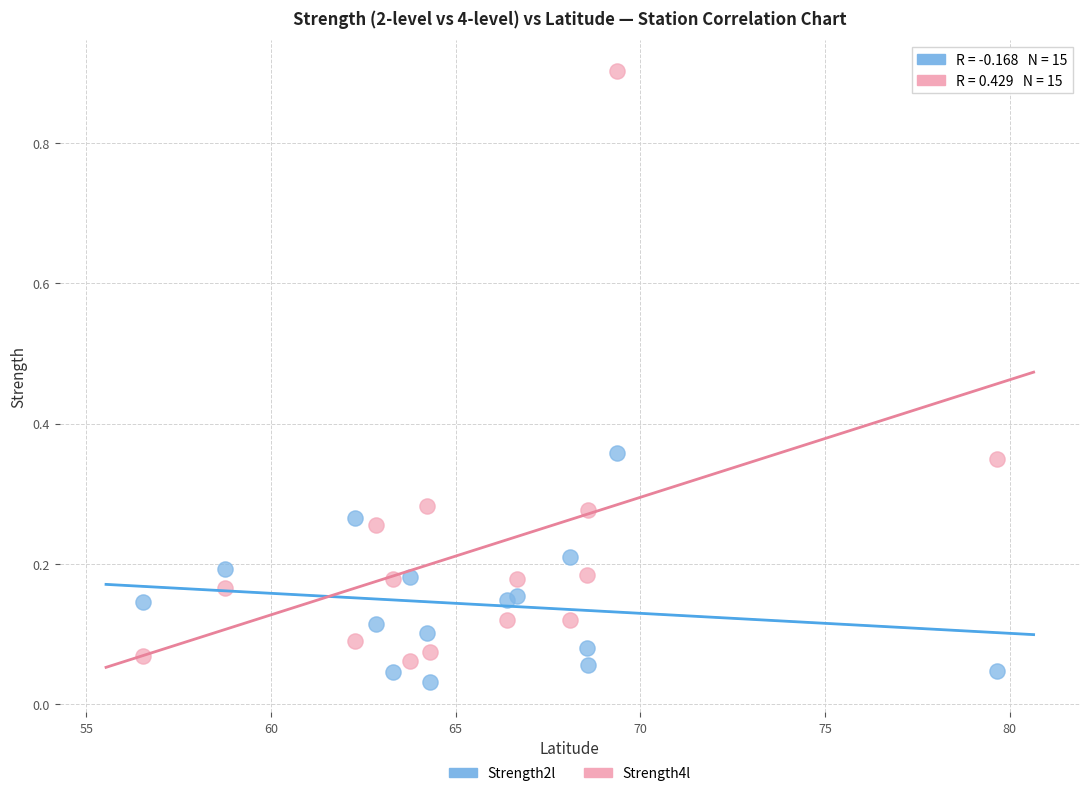

Which series has the widest spread of Y values?

Strength4l